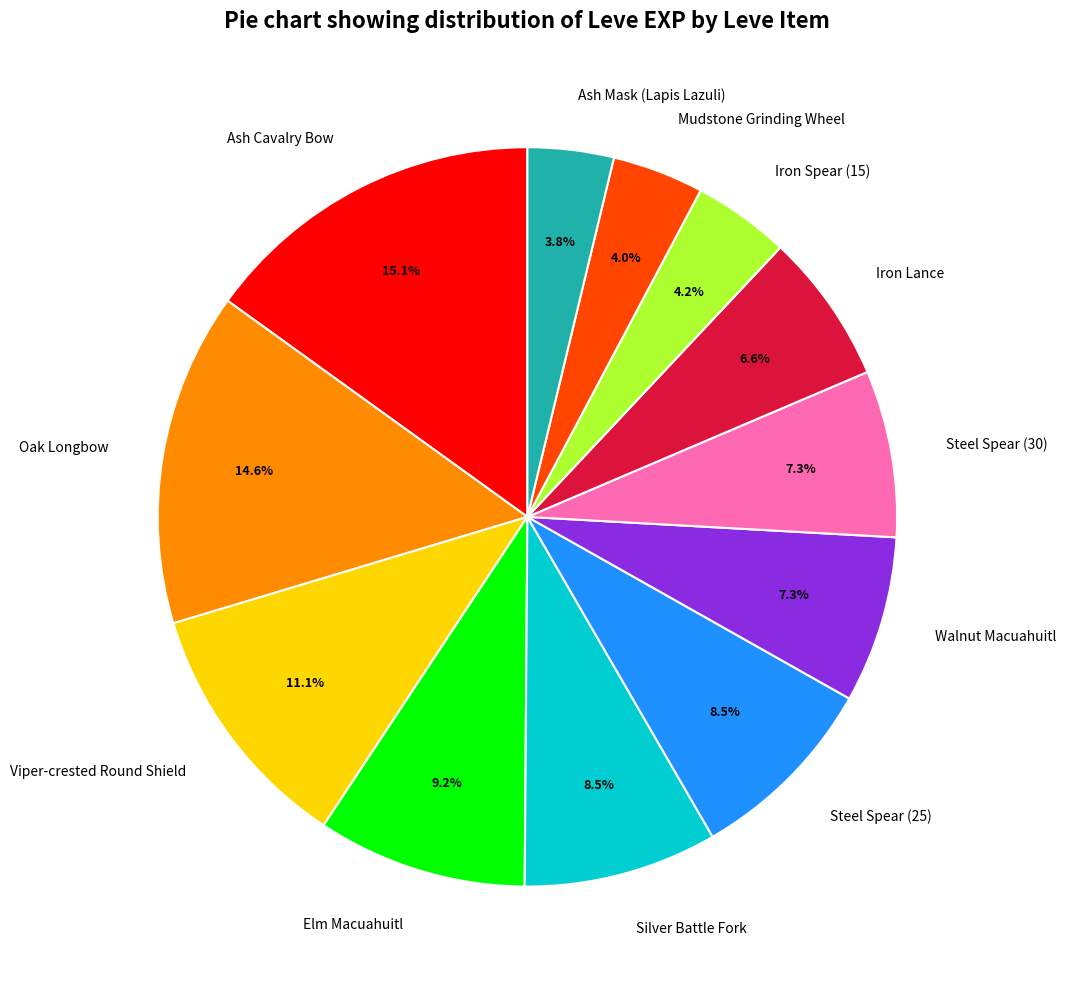

Is the sum of Silver Battle Fork and Walnut Macuahuitl greater than half?

No